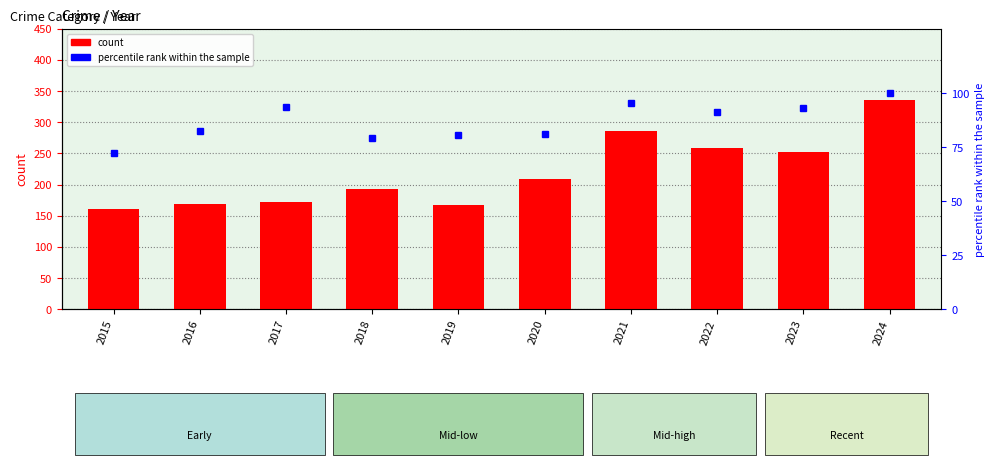

Reading right to left, list all the values displayed in this chart.

Aggravated Assault: 2024=335.0	2023=252.0	2022=259.0	2021=286.0	2020=209.0	2019=167.0	2018=193.0	2017=172.0	2016=169.0	2015=160.0
Total (normalized %): 2024=100.0	2023=93.1	2022=91.4	2021=95.8	2020=81.2	2019=80.5	2018=79.3	2017=93.9	2016=82.7	2015=72.4